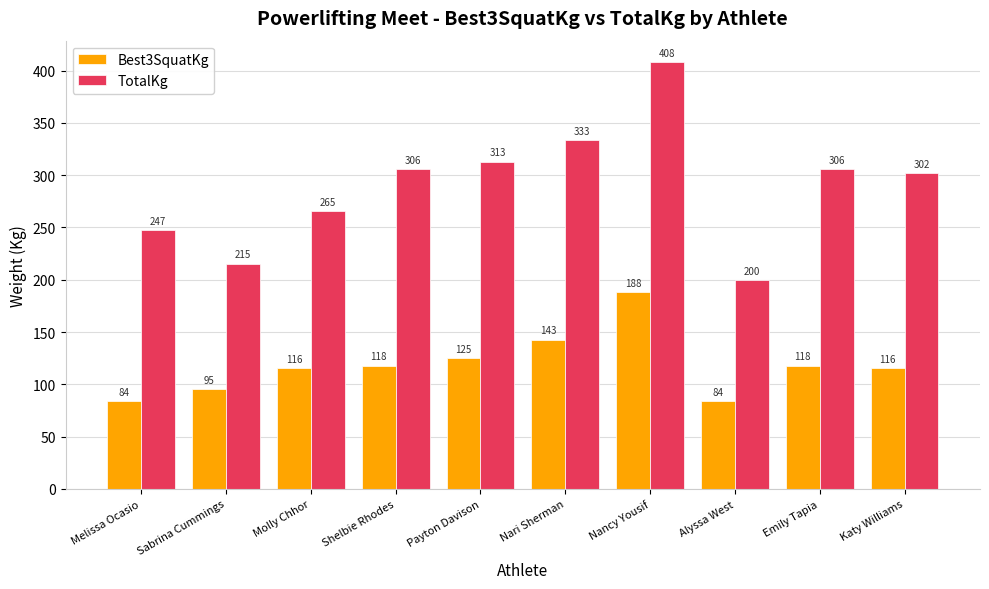

Is the value of Best3SquatKg at Melissa Ocasio greater than the value of TotalKg at Molly Chhor?

No